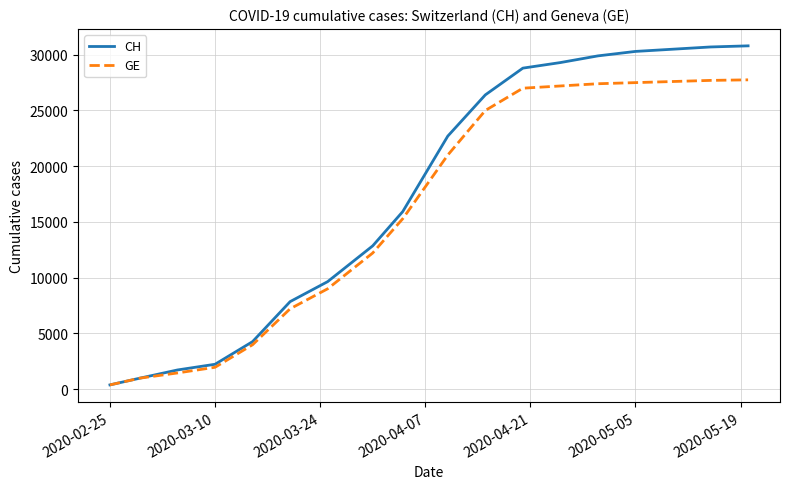

What is the maximum value shown in the chart?

30800